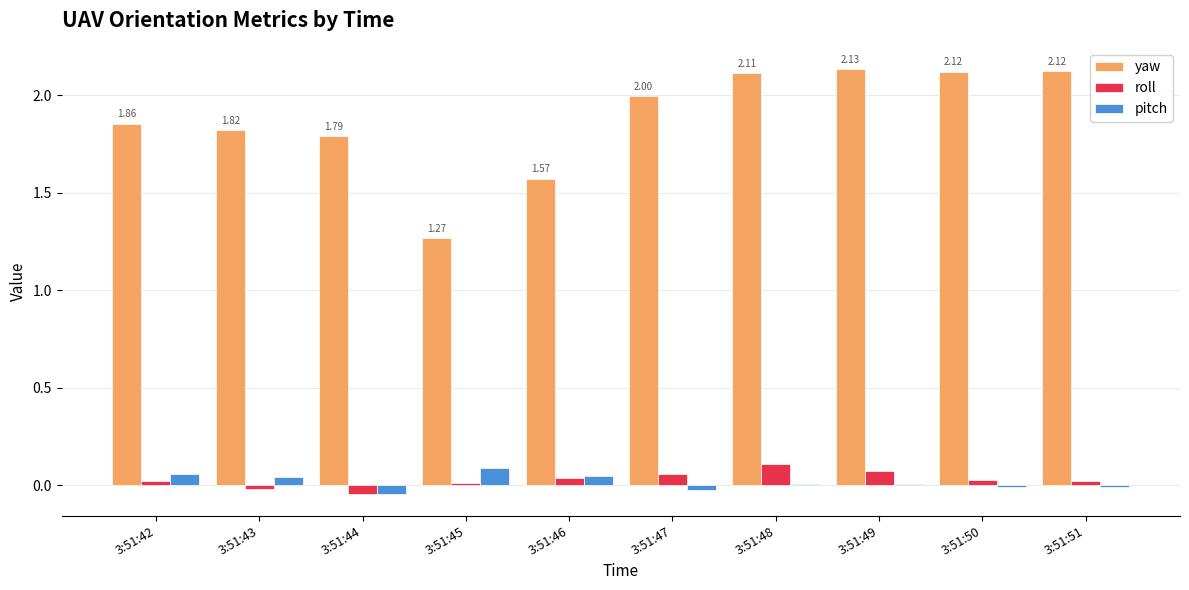

What is the sum of all yaw values?

18.8